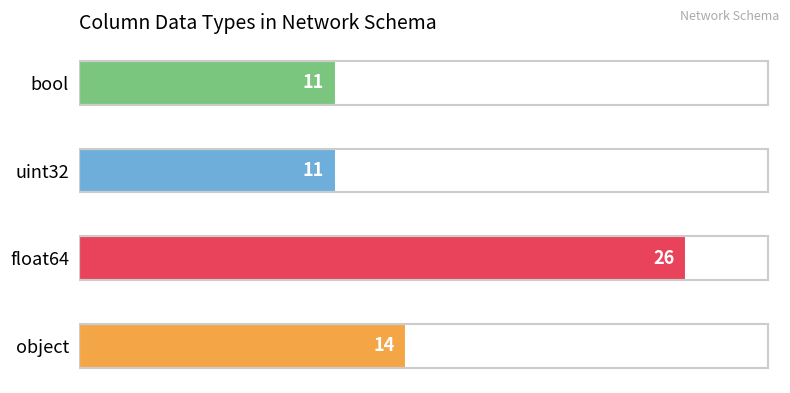

How many bars are there in total?

4